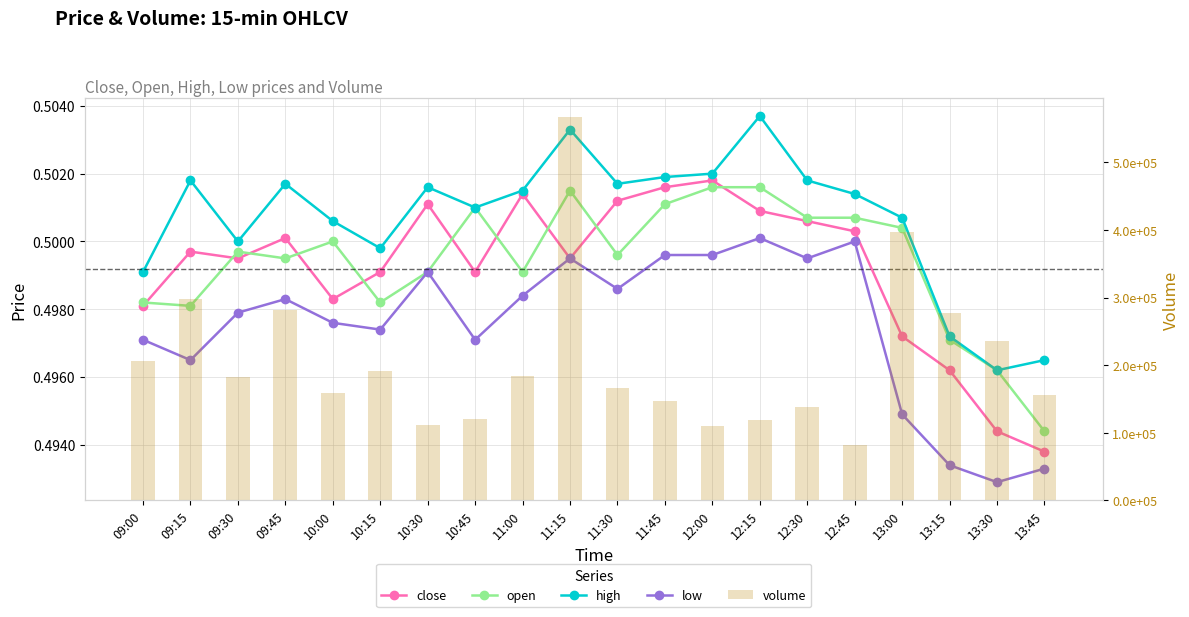

Rank the series by their maximum value, from highest to lowest.

volume, high, close, open, low